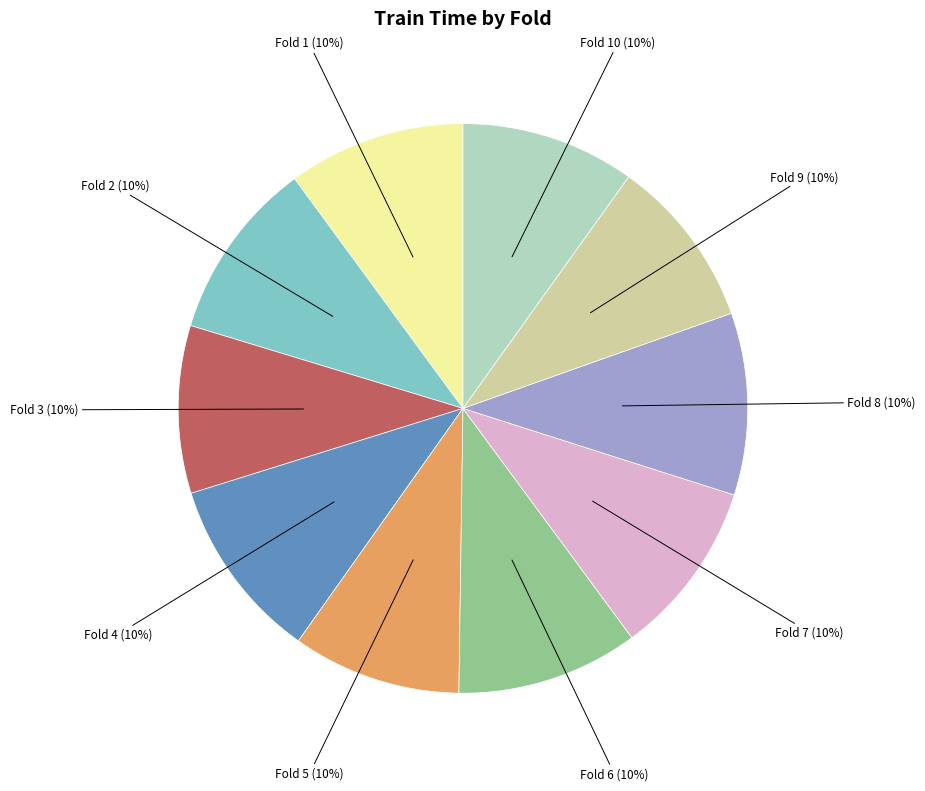

Does any single category account for the majority?

No